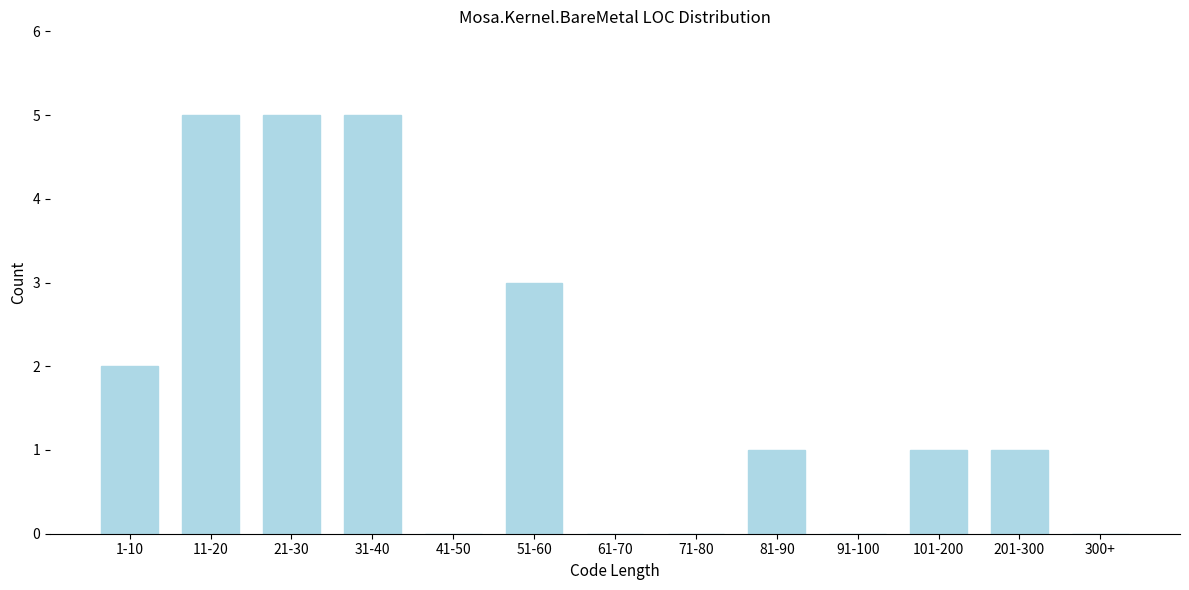

Reading left to right, extract all data points from this chart.

1-10=2	11-20=5	21-30=5	31-40=5	41-50=0	51-60=3	61-70=0	71-80=0	81-90=1	91-100=0	101-200=1	201-300=1	300+=0